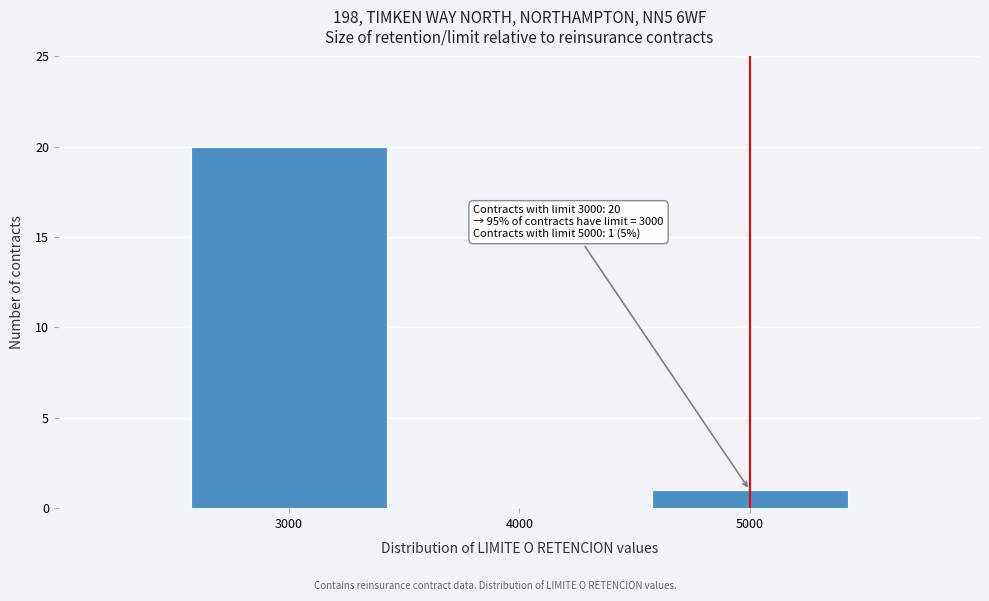

Which range on the x-axis has the tallest bar?

2500 to 3500